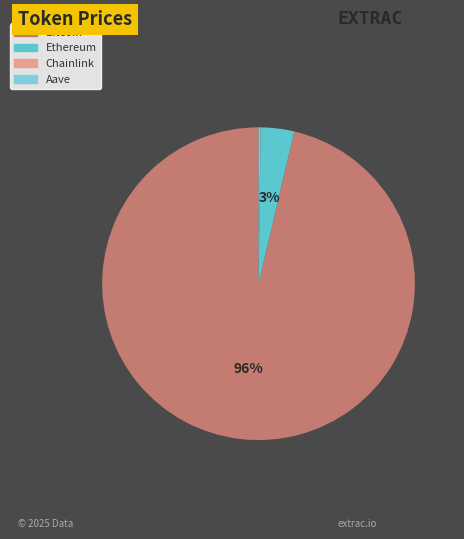

Combined, what portion of the pie is Aave and Bitcoin?

96.5%